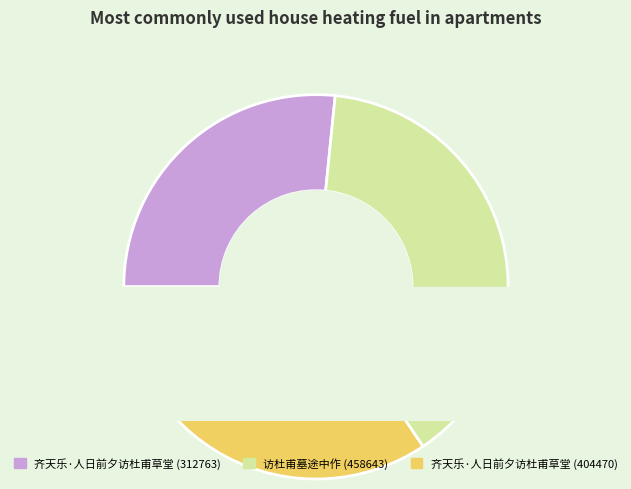

What portion of the pie excludes 齐天乐·人日前夕访杜甫草堂?

65.6%